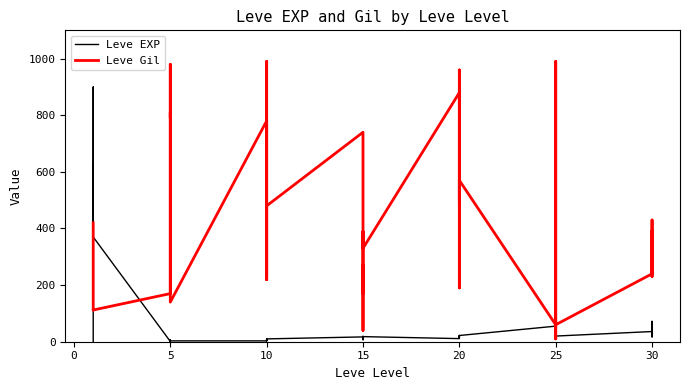

Reading right to left, transcribe all the data shown in this chart.

Leve EXP: 57	17	72	36	20	53	31	12	20	55	22	12	22	18	13	11	18	11	13	19	7	17	10	3	4	9	3	3	3	1	2	1	6	1	370	900	370	630	540	1
Leve Gil: 390	230	430	240	60	430	800	990	10	60	570	490	960	680	190	880	330	390	40	270	170	740	480	220	770	990	220	780	140	980	790	810	280	170	112	113	112	112	112	420